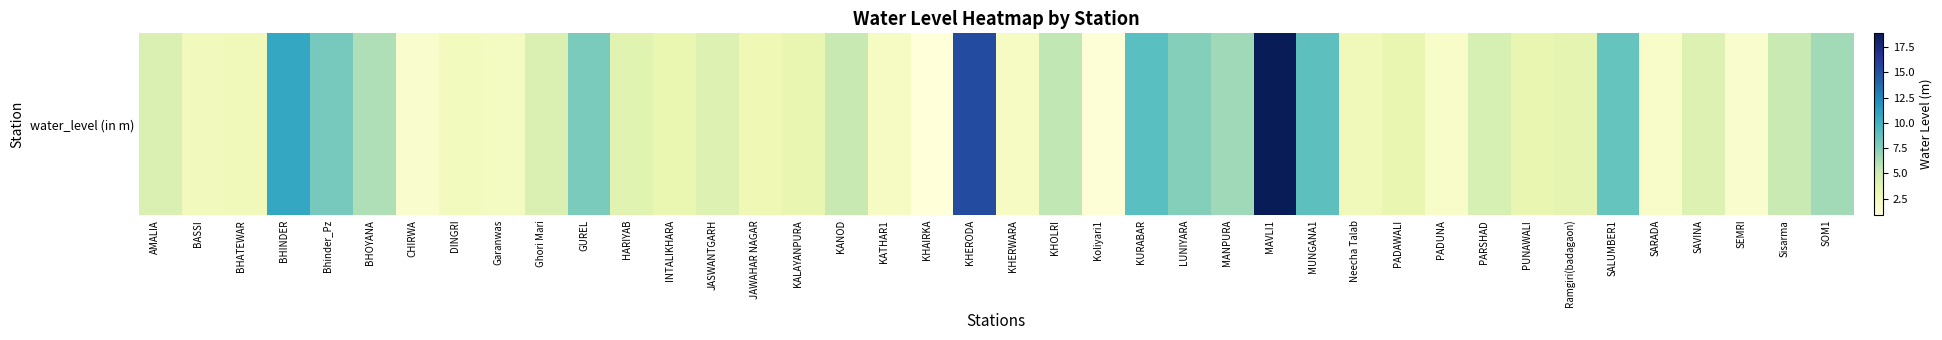

List the labels in order of value, largest first.

MAVLI1, KHERODA, BHINDER, KURABAR, MUNGANA1, SALUMBER1, Bhinder_Pz, GUREL, LUNIYARA, MANPURA, SOM1, BHOYANA, KHOLRI, KANOD, Sisarma, PARSHAD, AMALIA, Ghori Mari, JASWANTGARH, SAVINA, HARIYAB, Ramgiri(badagaon), PADAWALI, KALAYANPURA, PUNAWALI, INTALIKHARA, JAWAHAR NAGAR, BHATEWAR, Neecha Talab, BASSI, DINGRI, Garanwas, KHERWARA, KATHAR1, SARADA, PADUNA, CHIRWA, SEMRI, Koliyari1, KHAIRKA